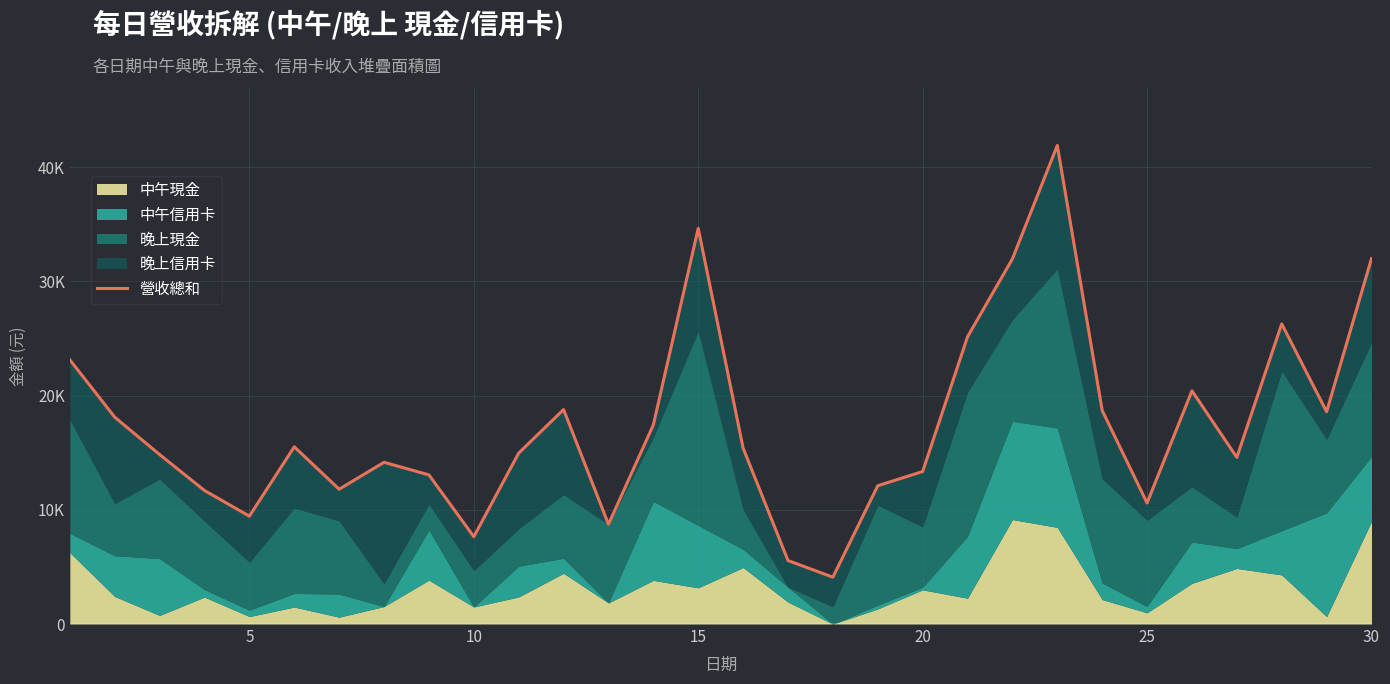

Reading left to right, extract all data points from this chart.

23137	18116	14843	11694	9447	15520	11806	14163	13062	7644	14970	18783	8733	17438	34650	15410	5562	4103	12111	13356	25157	31982	41914	18703	10600	20423	14594	26284	18592	32008